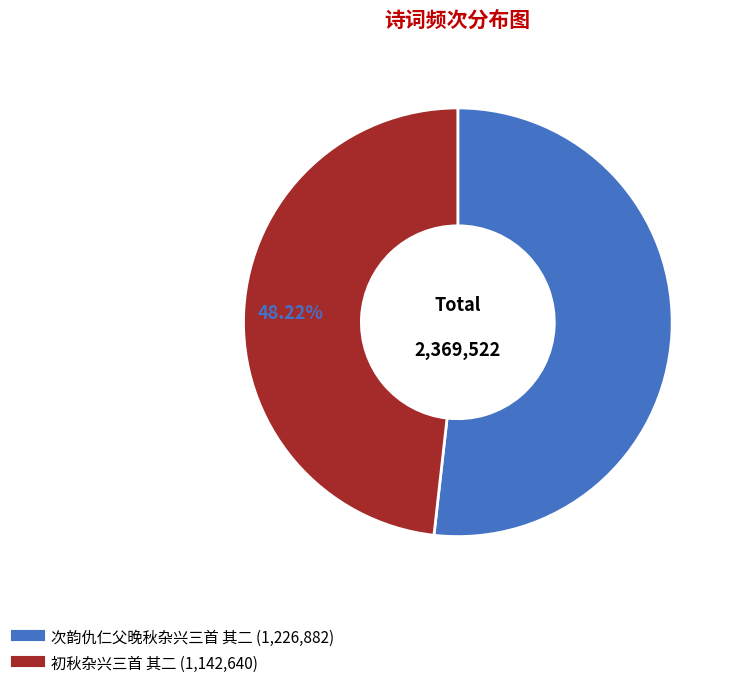

What percentage is the 次韵仇仁父晚秋杂兴三首 其二 slice, to the nearest percent?

52%